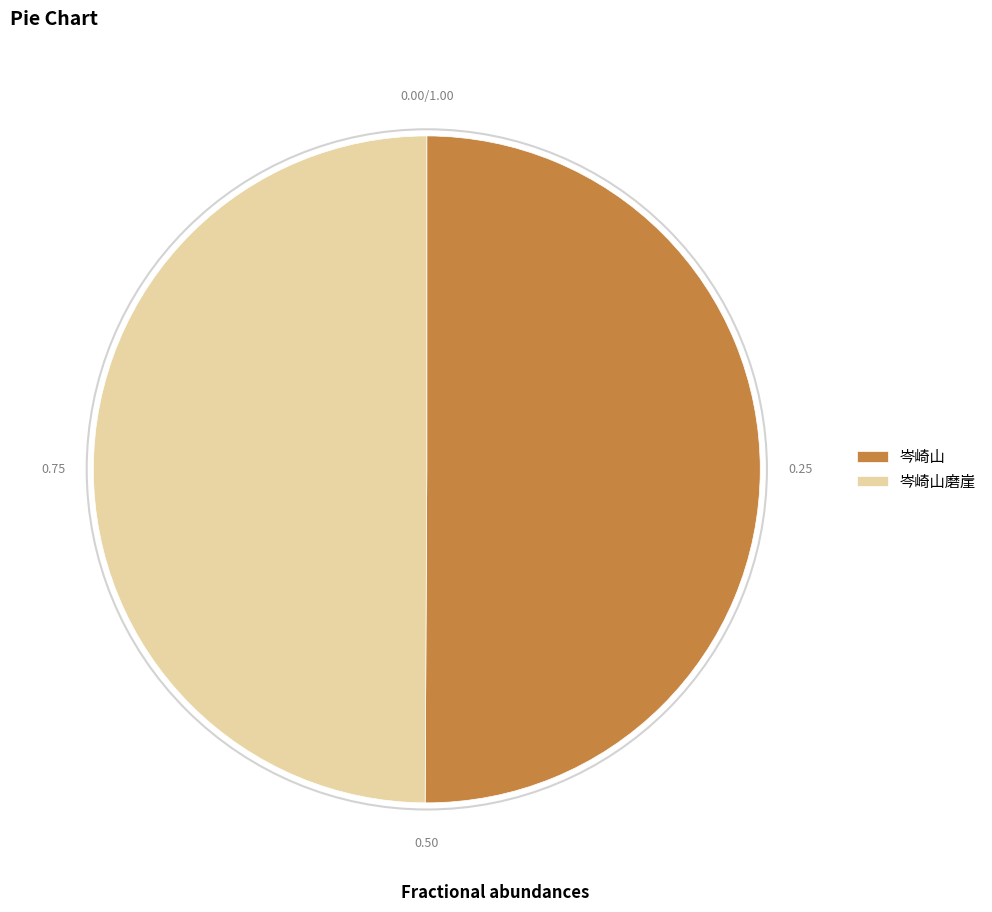

Is the sum of 岑崎山磨崖 and 岑崎山 greater than half?

Yes